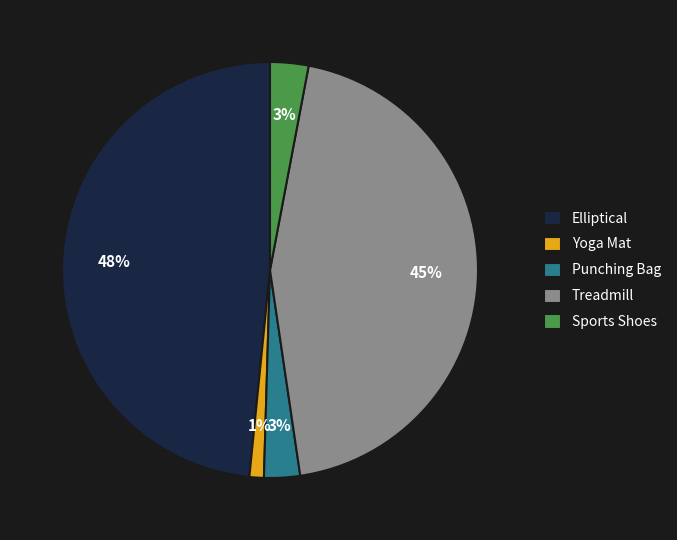

Which slice is the smallest?

Yoga Mat